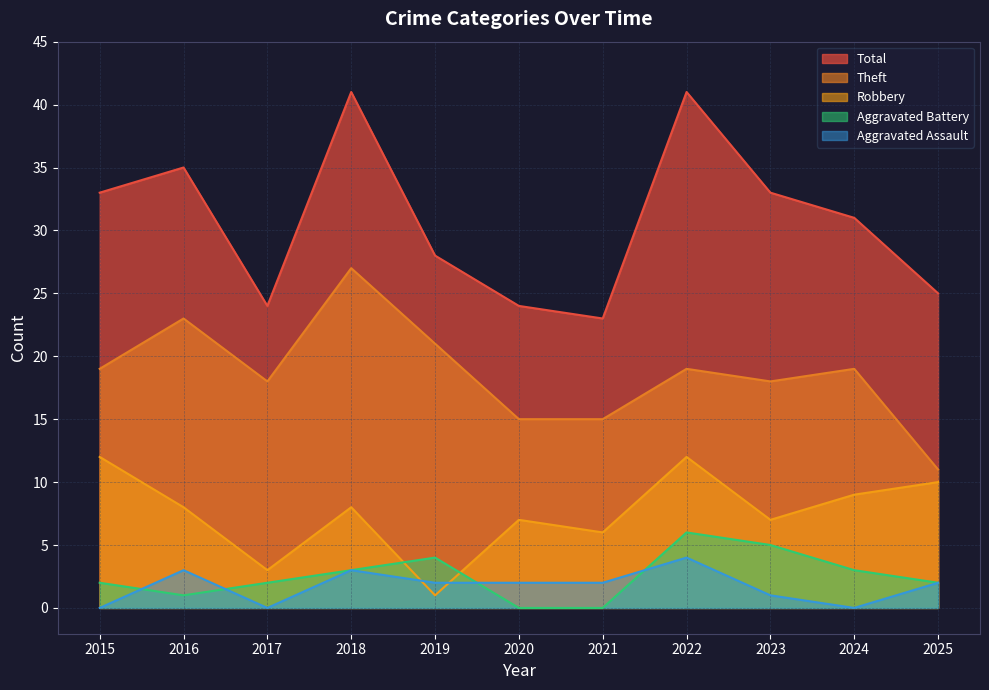

Rank the categories by Total value from highest to lowest.

2018, 2022, 2016, 2015, 2023, 2024, 2019, 2025, 2017, 2020, 2021